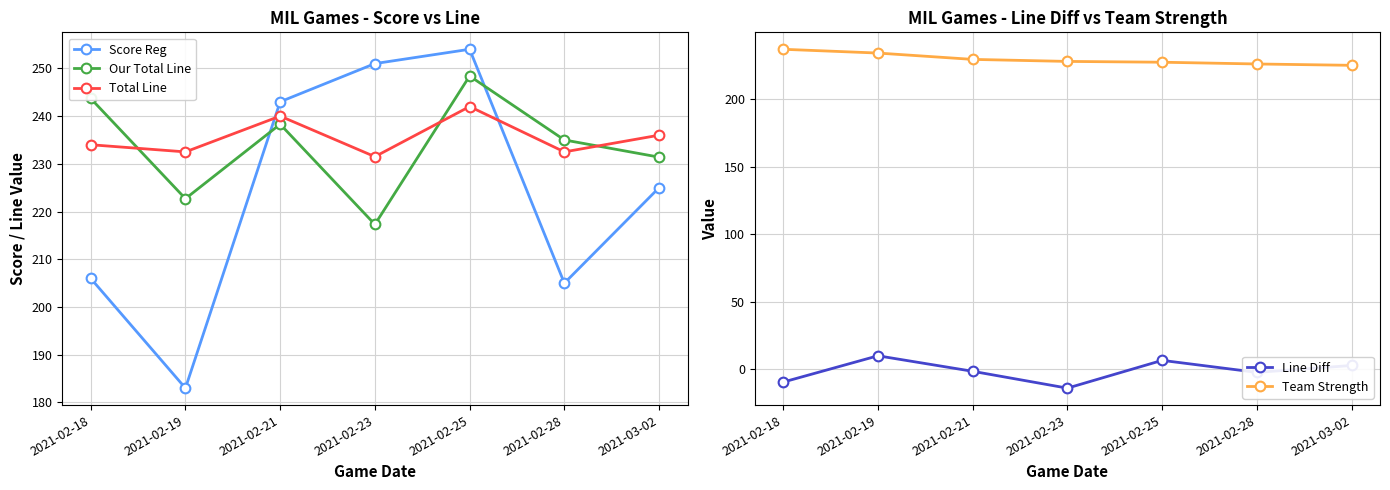

How many distinct data groups are displayed?

5